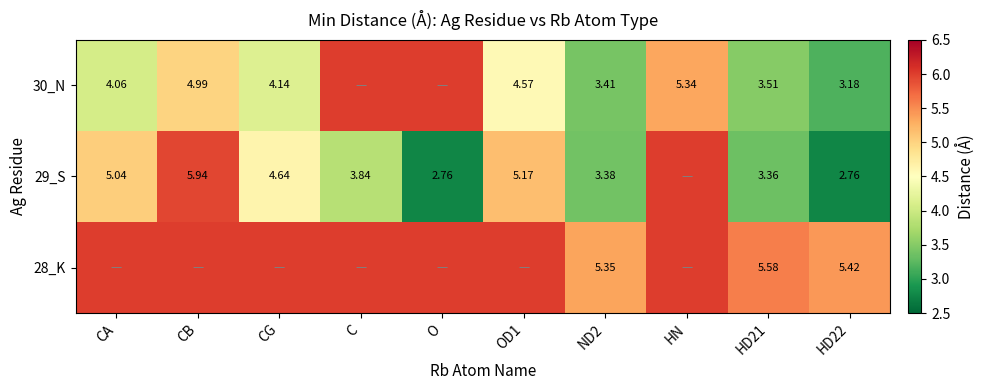

Is the value of 29_S at CA greater than the value of 28_K at ND2?

No